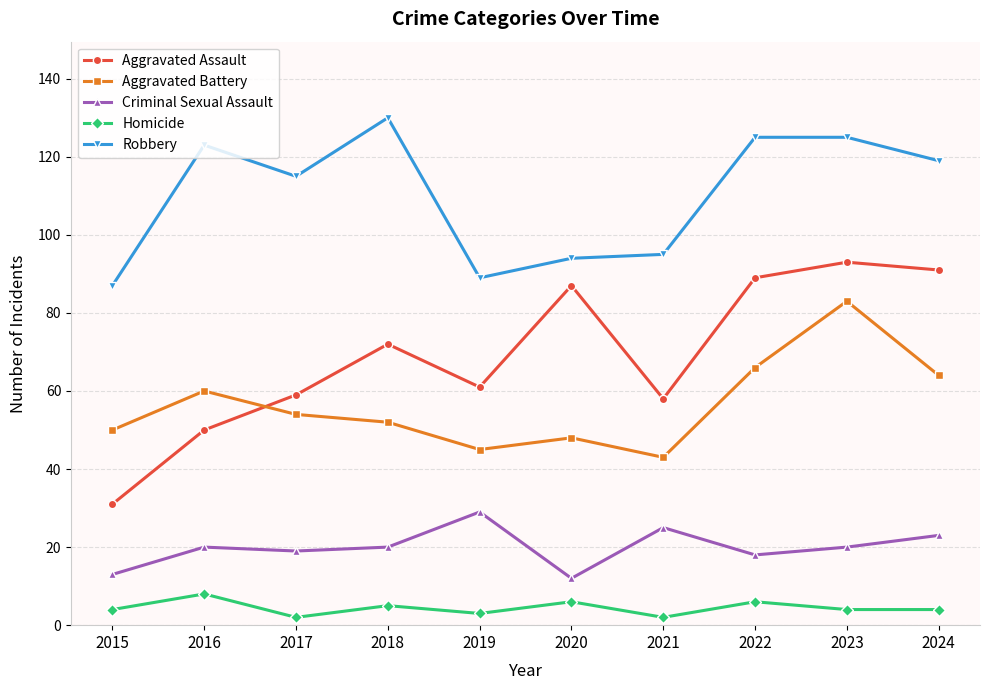

True or false: Aggravated Assault and Robbery cross at least once.

False